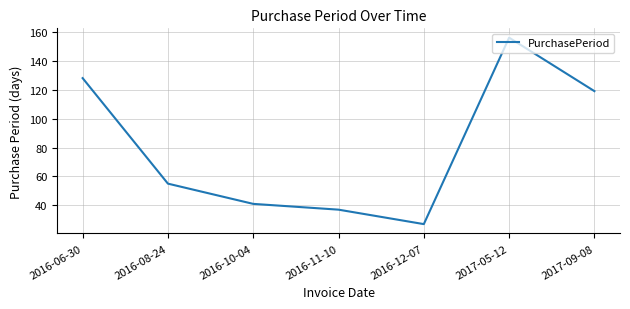

At which label does the data first exceed 55?

2016-06-30